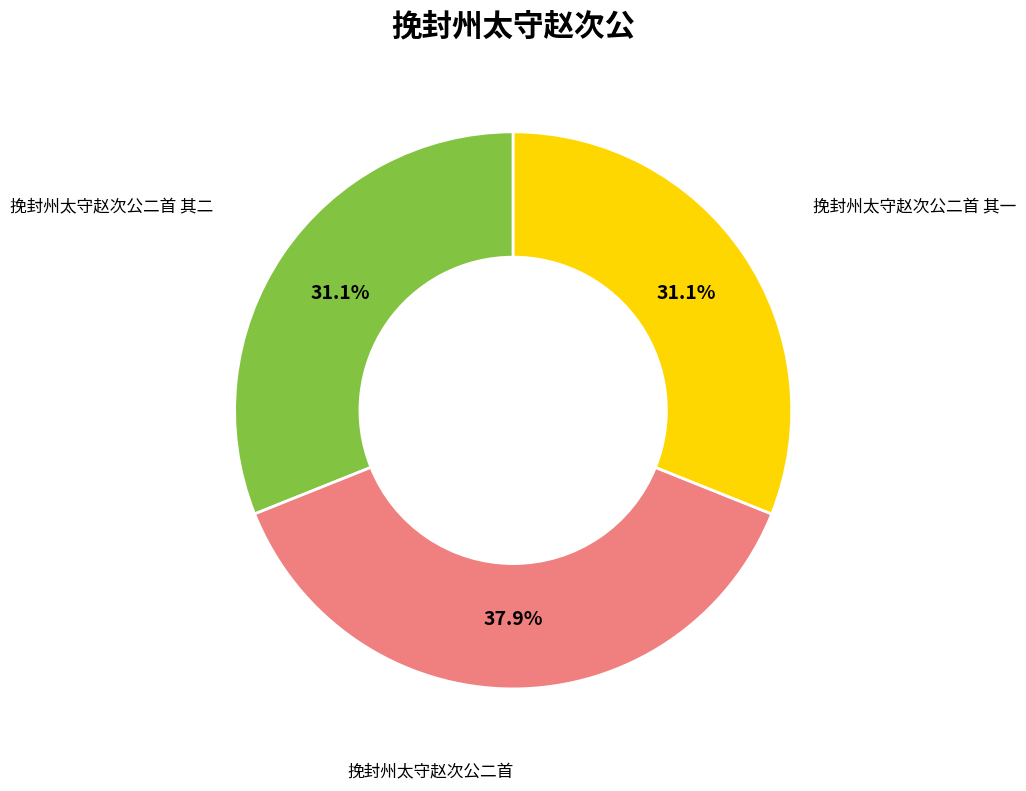

Is there any slice that represents more than half of the pie?

No